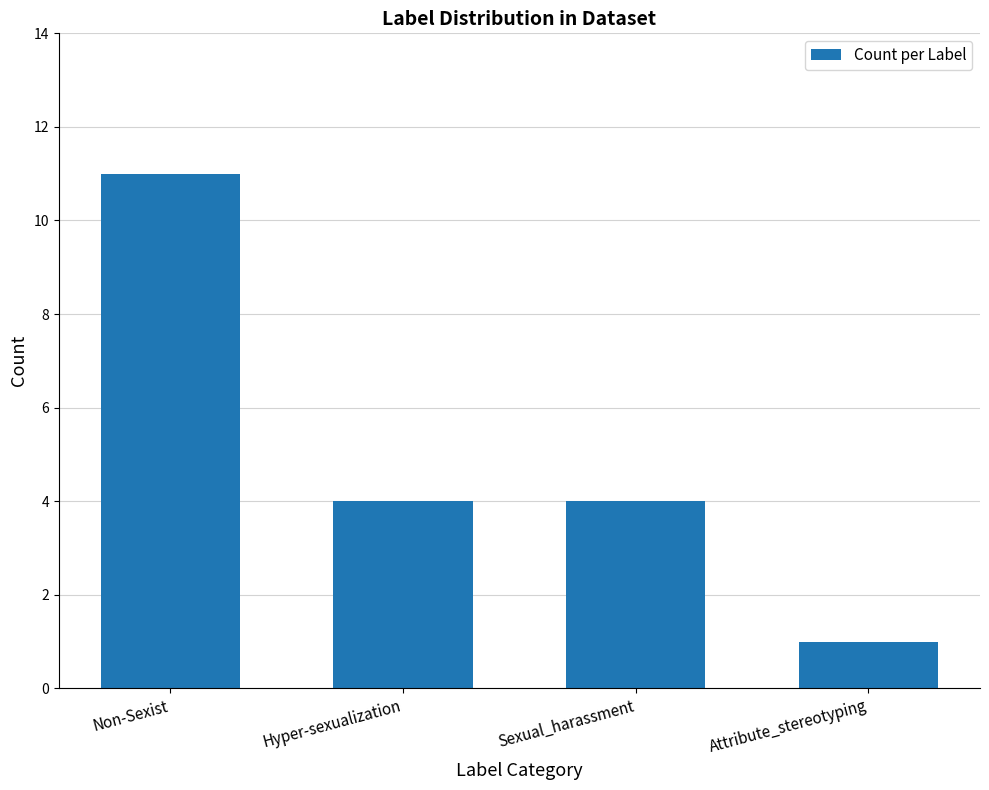

Reading left to right, transcribe all the data shown in this chart.

11	4	4	1